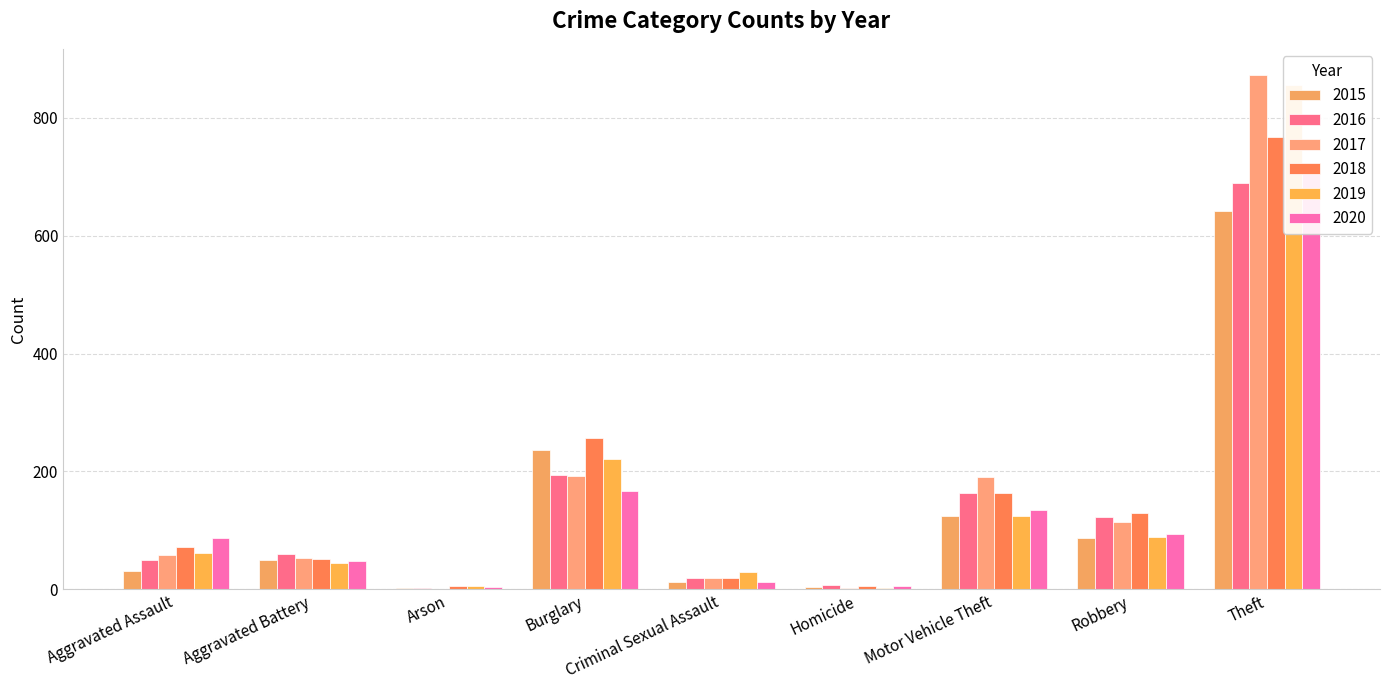

How many bars are there in total?

54